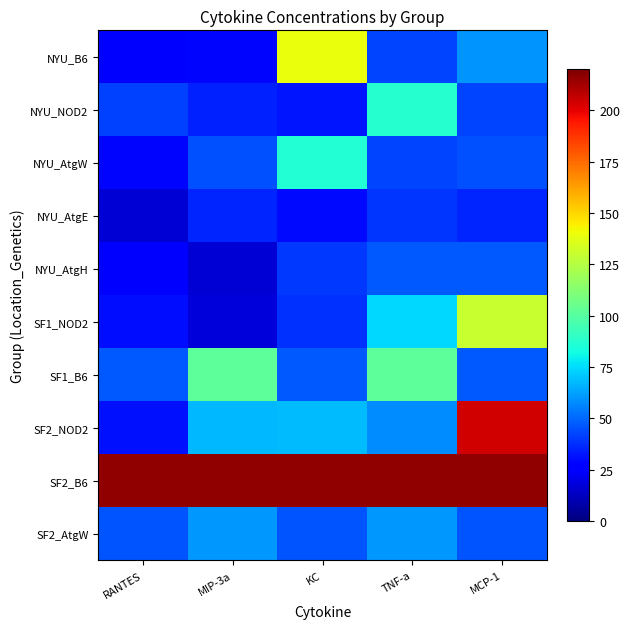

What is the minimum value shown in the chart?

16.4